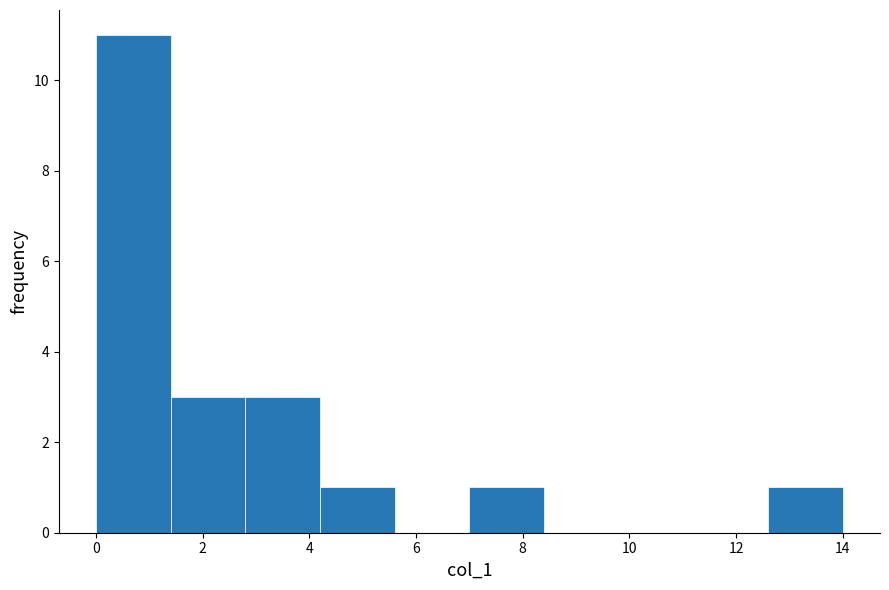

What is the height of the bar covering 2.8 to 4.2 on the x-axis? The values are not printed on the chart, so give them approximately, as read against the axis.

3